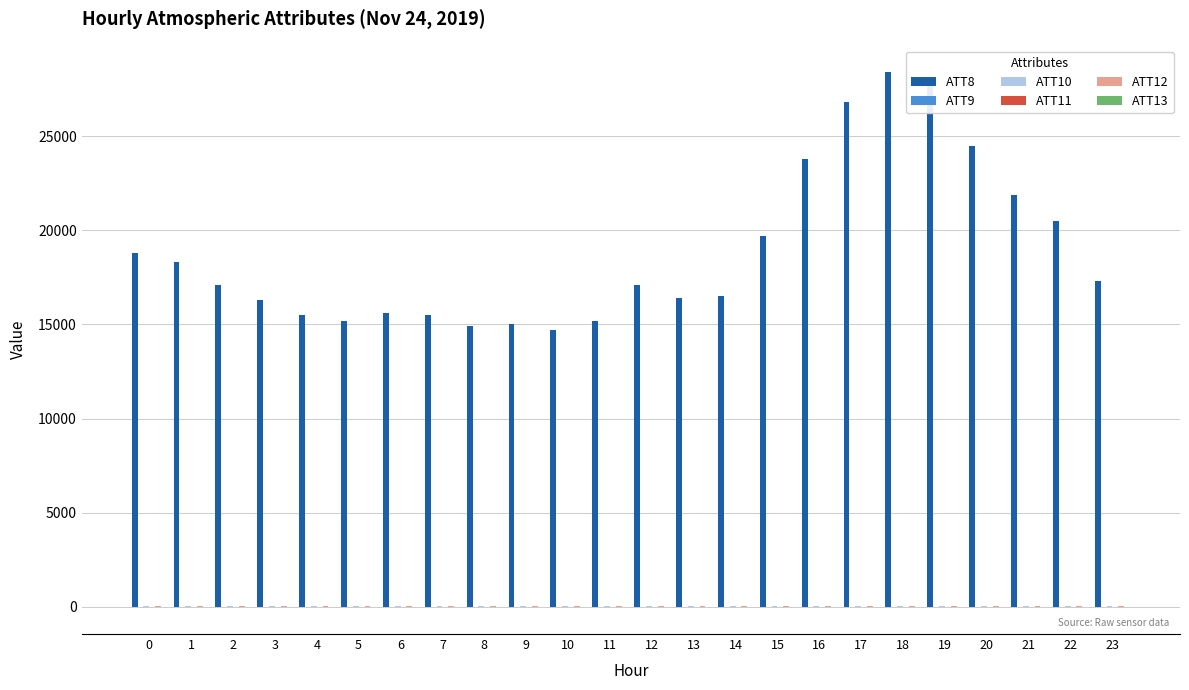

The value of ATT8 at 6 is 15600.0. True or false?

True